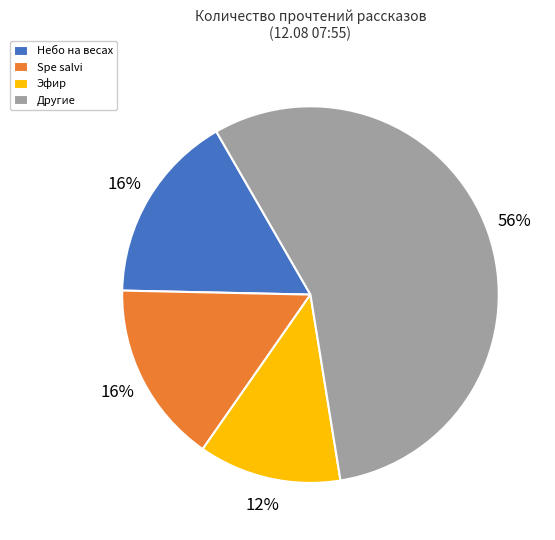

True or false: Другие accounts for 56% of the total.

True